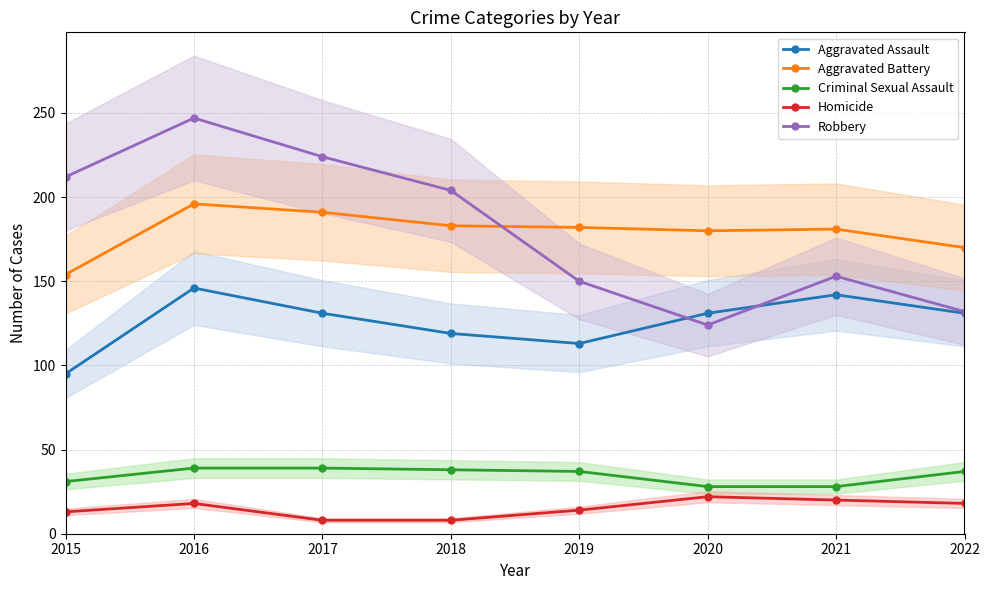

Is this an area chart (filled region under the line)?

No